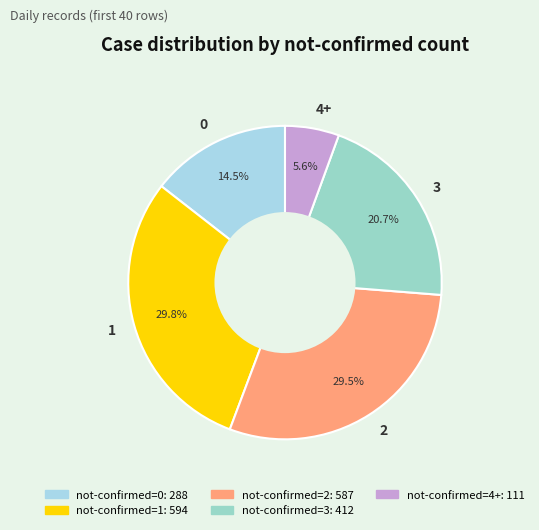

What is the ratio of the value at 2 to the value at 0?

2.0